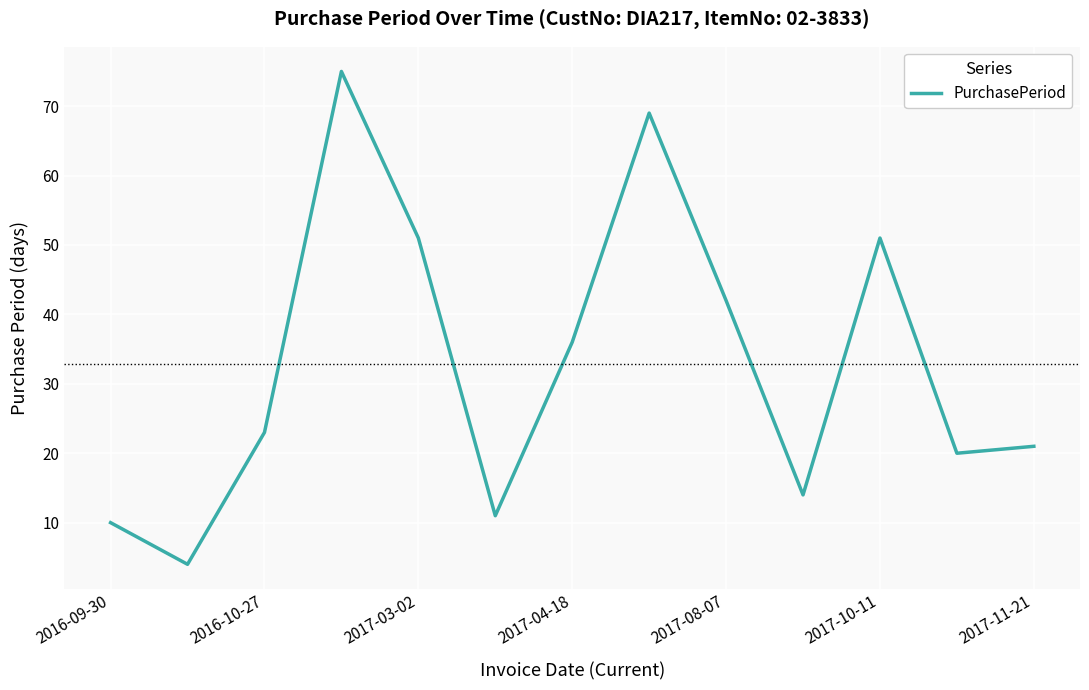

What is the minimum value shown in the chart?

4